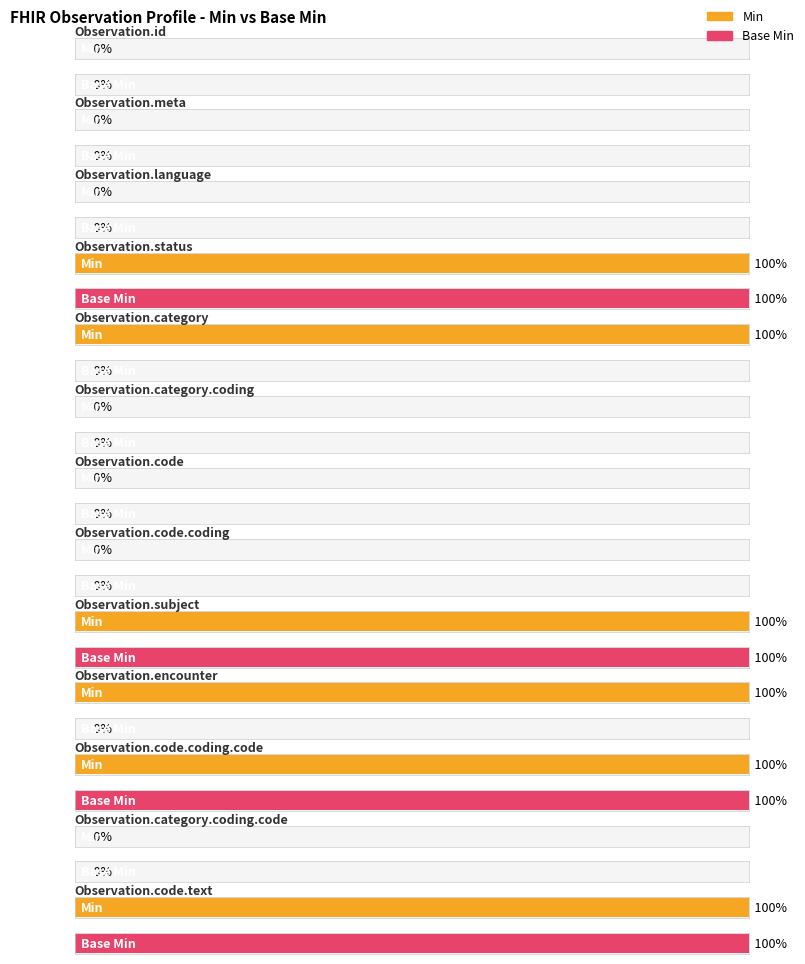

What are all the series names shown in the legend?

Min, Base Min